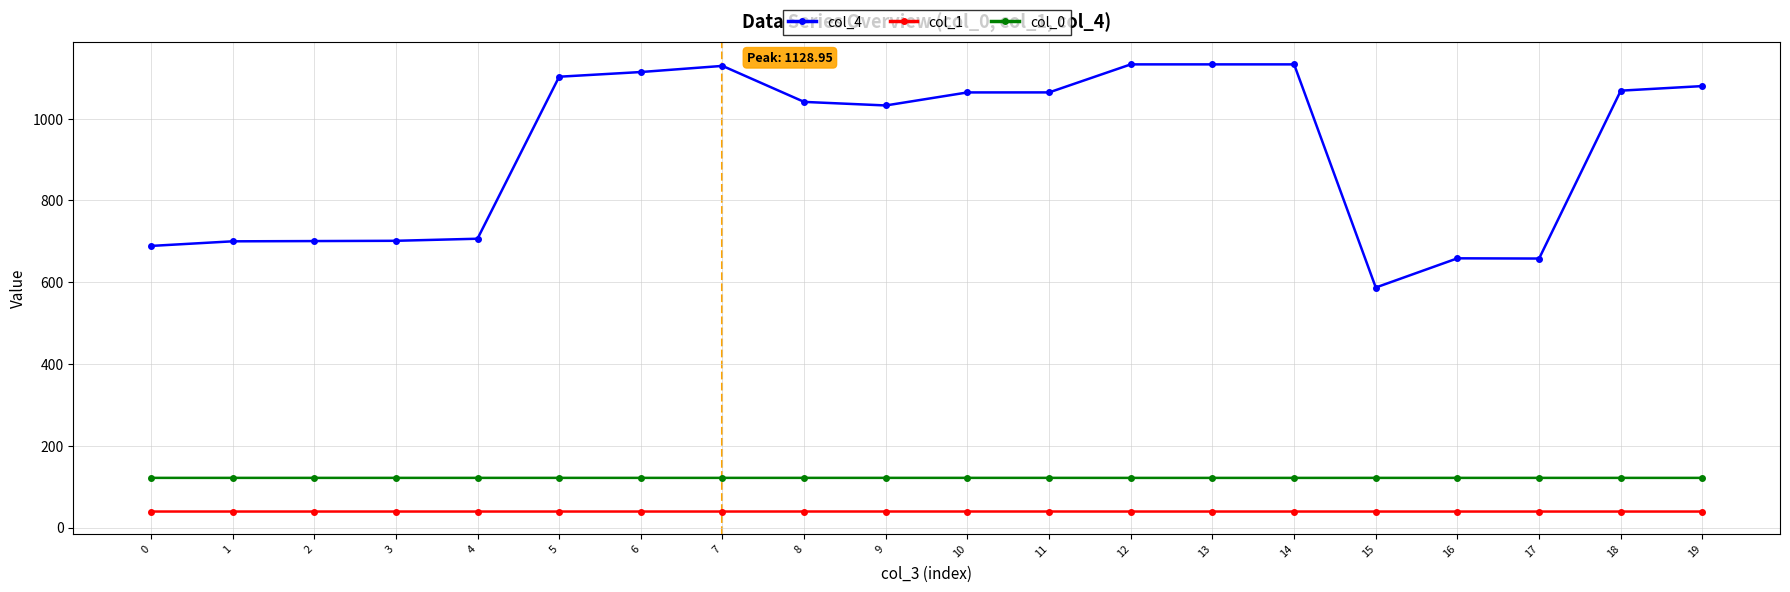

What is the highest value of the col_1 series?

39.2